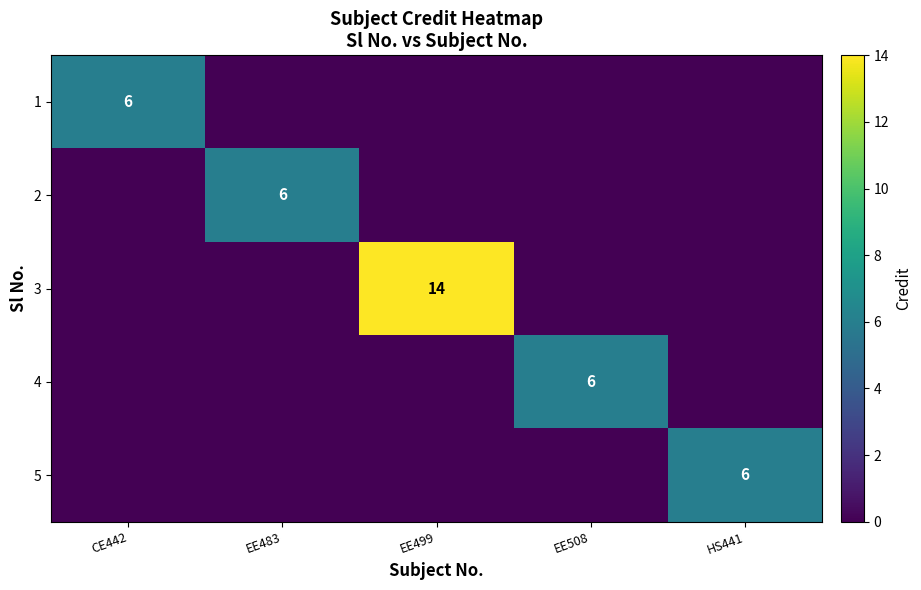

The value of 4 at EE508 is 4. True or false?

False